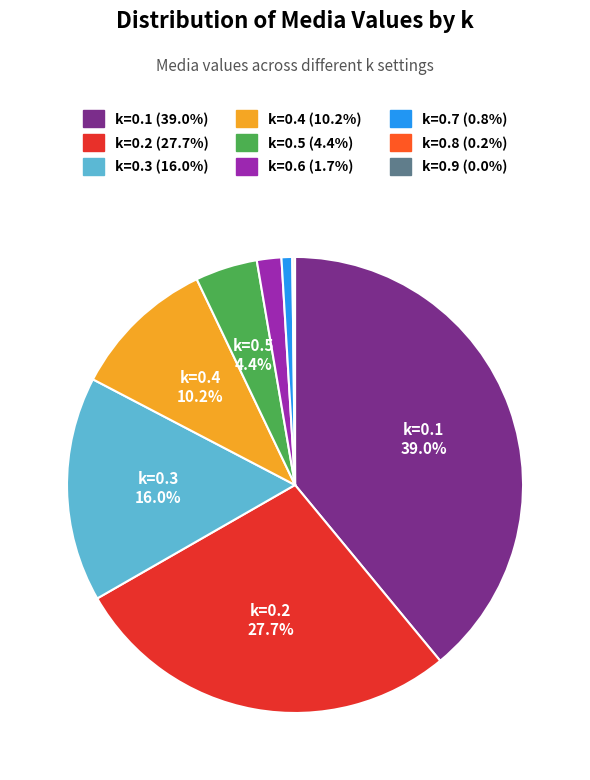

To the nearest percent, what portion does k=0.4 represent?

10%